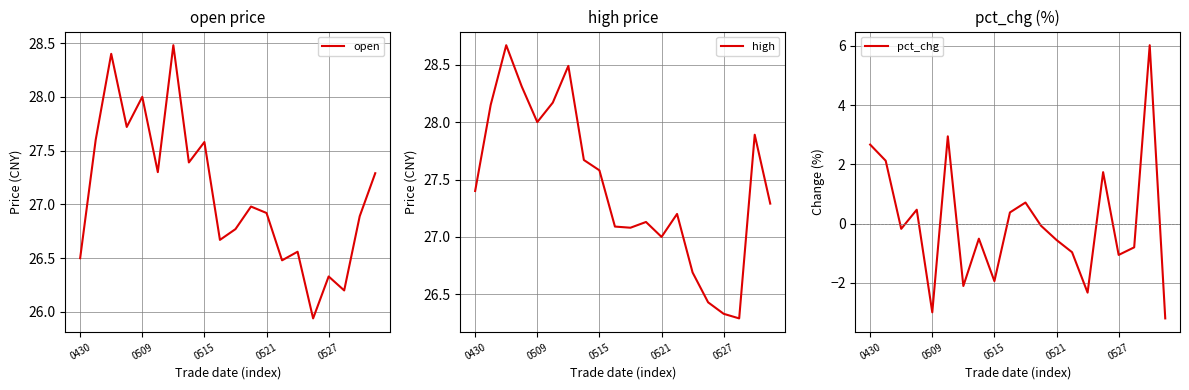

At 17, list the series in order from largest to smallest.

high, open, pct_chg